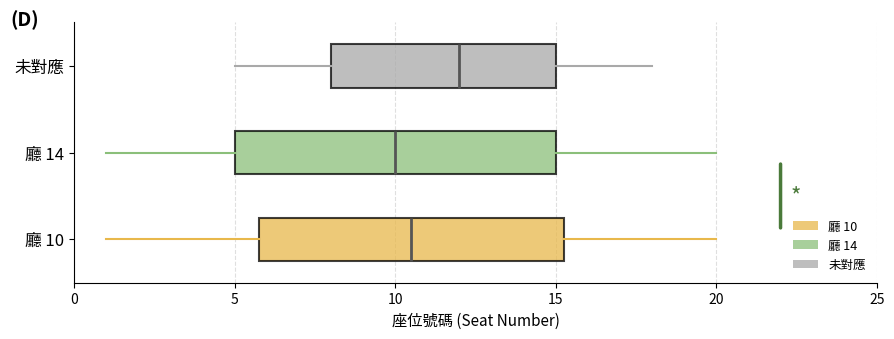

Which box is the widest, from its left edge to its right edge?

廳 14